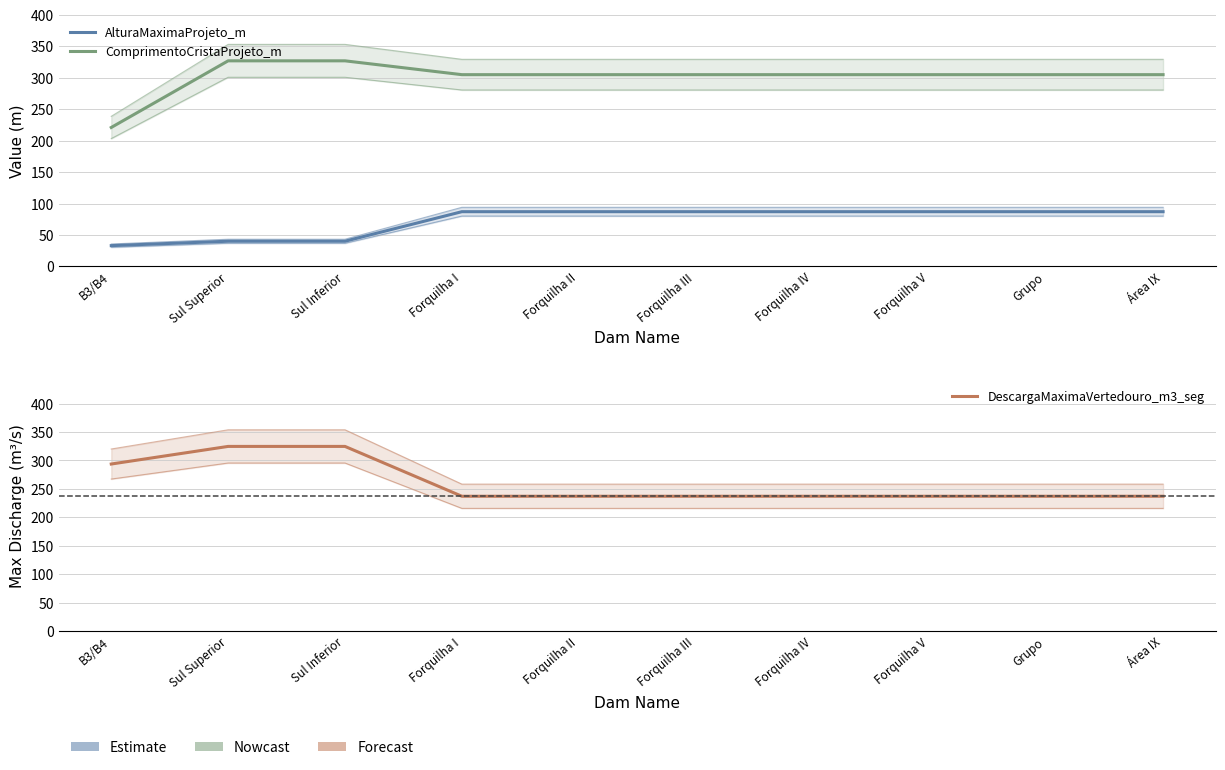

At which label is AlturaMaximaProjeto_m closest to 60?

Sul Superior